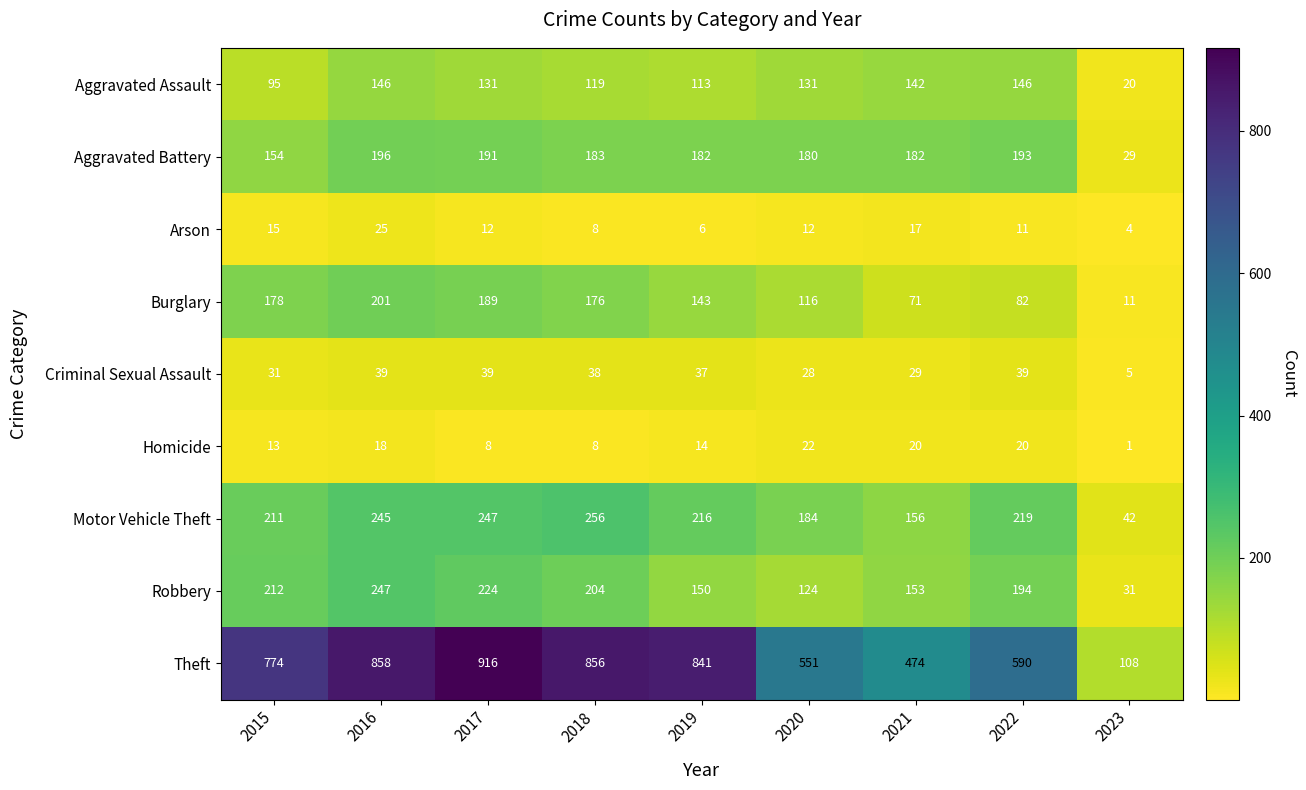

What is the sum of all Burglary values?

1167